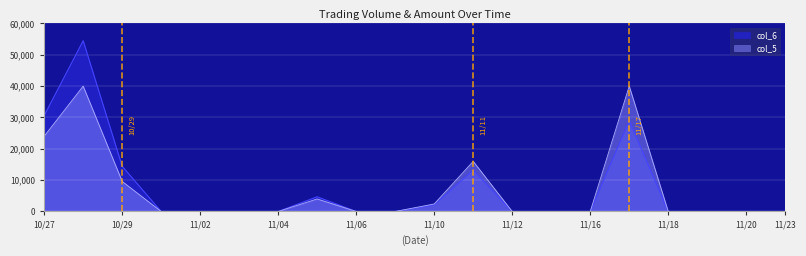

What is the greatest value displayed?

54500